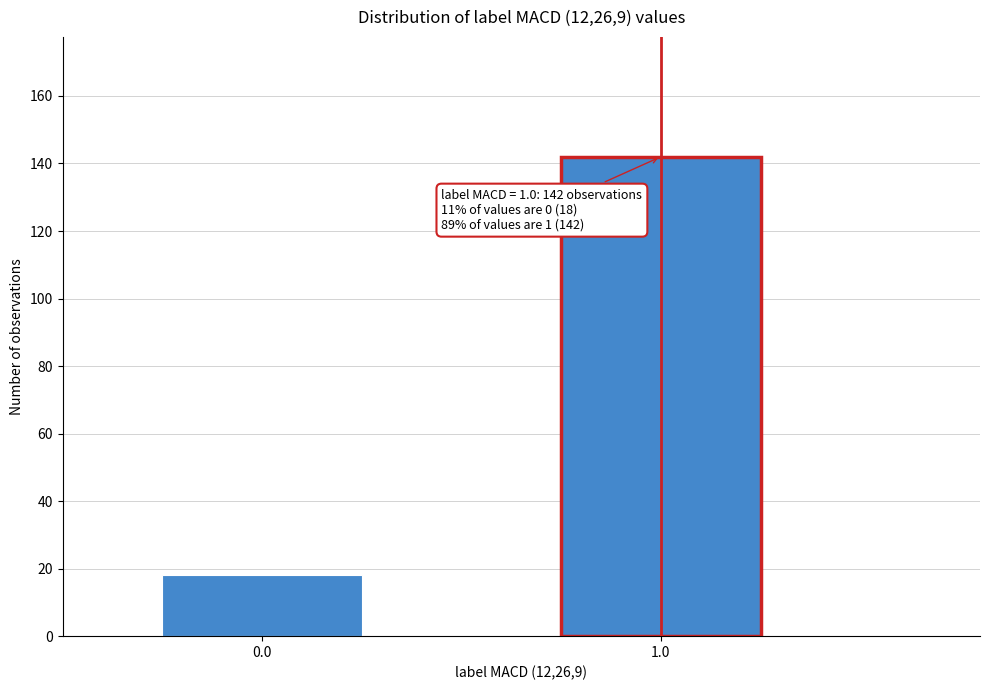

Reading right to left, extract all data points from this chart.

1.0=142	0.0=18